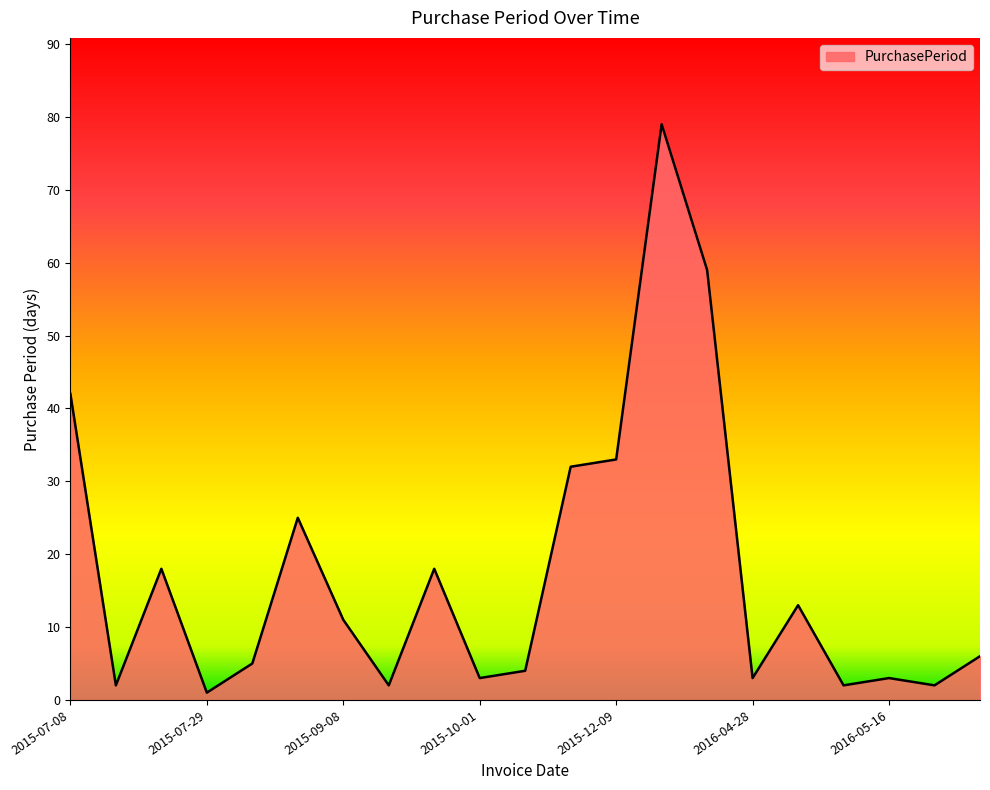

Does the chart display data point markers on the line(s)?

No